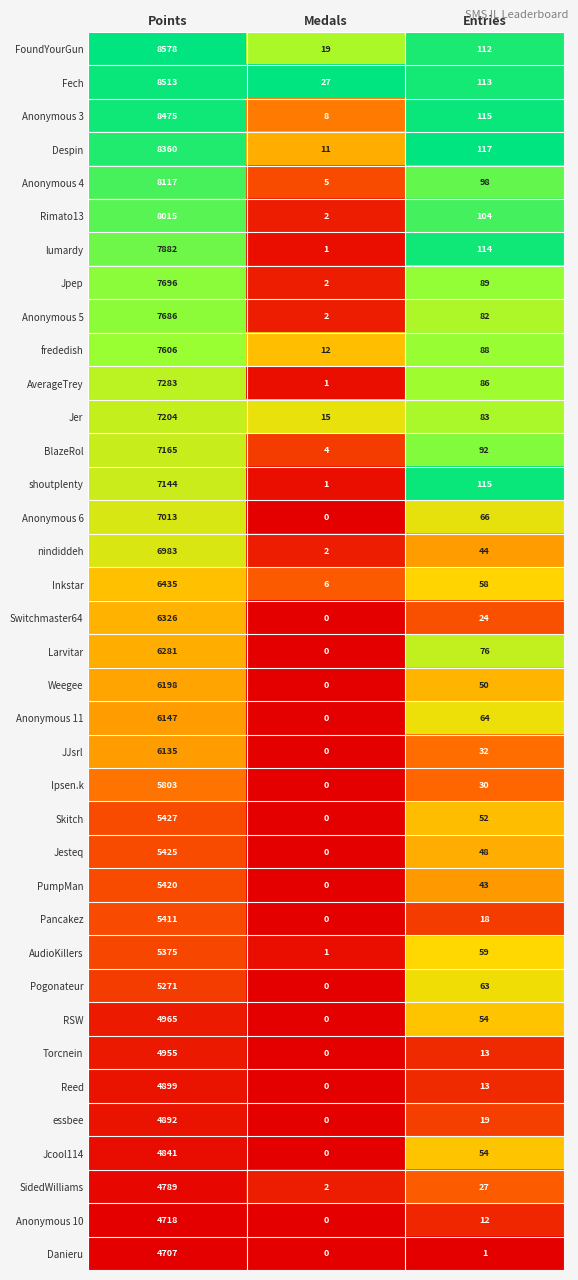

How many categories are shown in the chart?

3